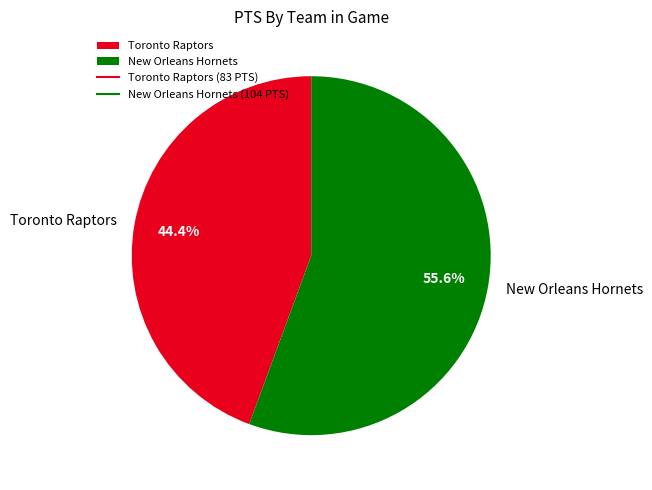

What is the largest slice in the pie chart?

New Orleans Hornets